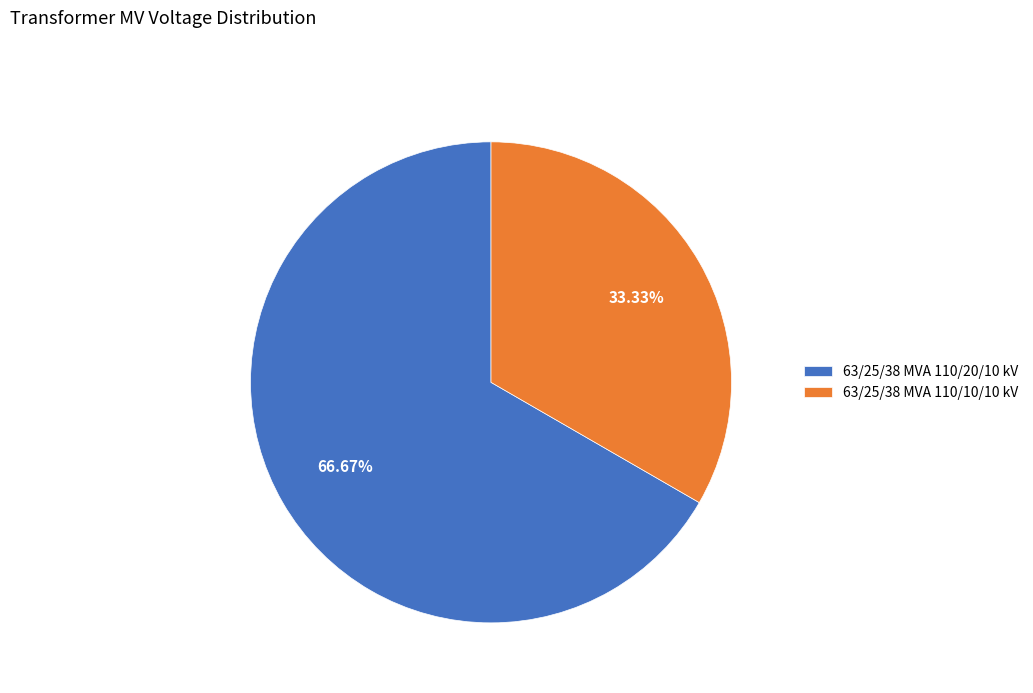

To the nearest percent, what is the difference between the largest and smallest slice percentages?

33%